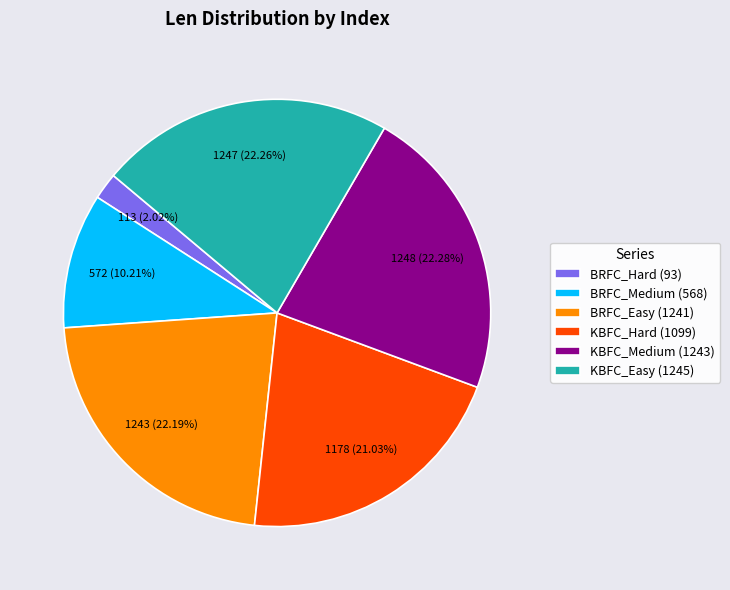

What is the total percentage of BRFC_Hard (93) and BRFC_Medium (568)?

12.2%